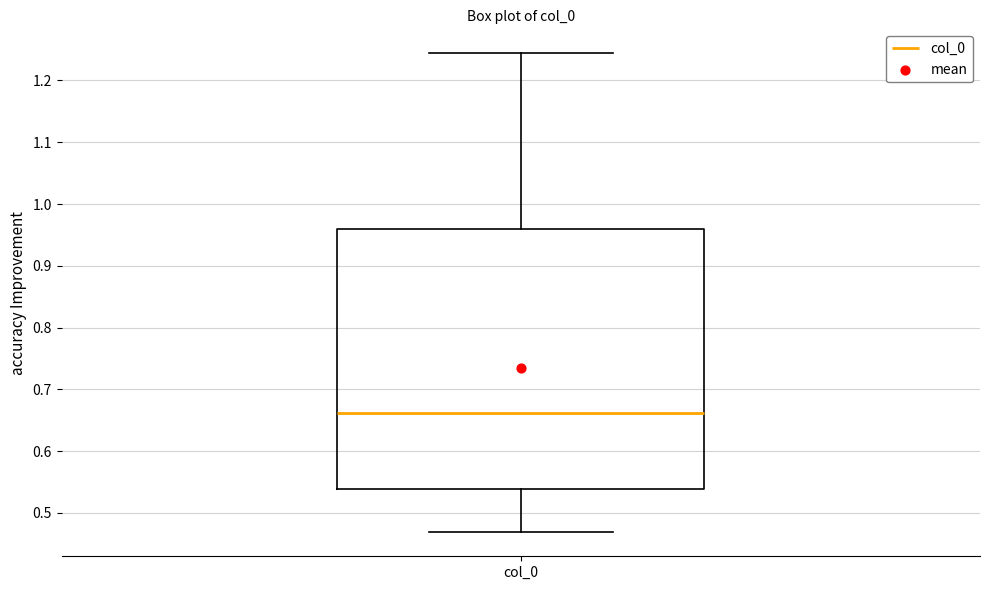

Transcribe this box plot: give where the median line is, the range the box spans, and where the two whiskers end, as read against the y-axis. The values are not printed on the chart, so give them approximately, as read against the axis.

median 0.66, box 0.54 to 0.96, whiskers 0.47 to 1.24